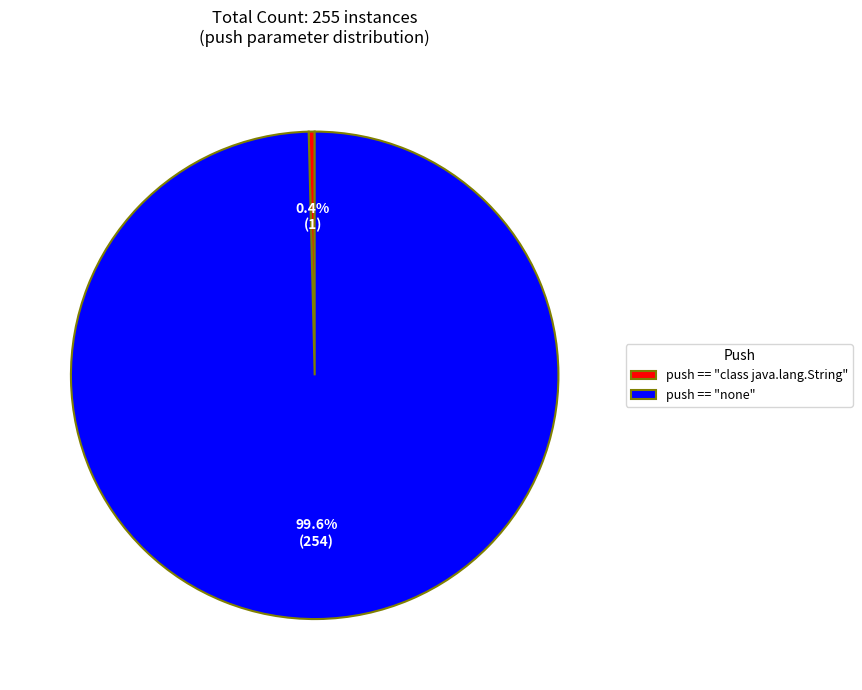

Rank the categories by value from highest to lowest.

push == "none", push == "class java.lang.String"